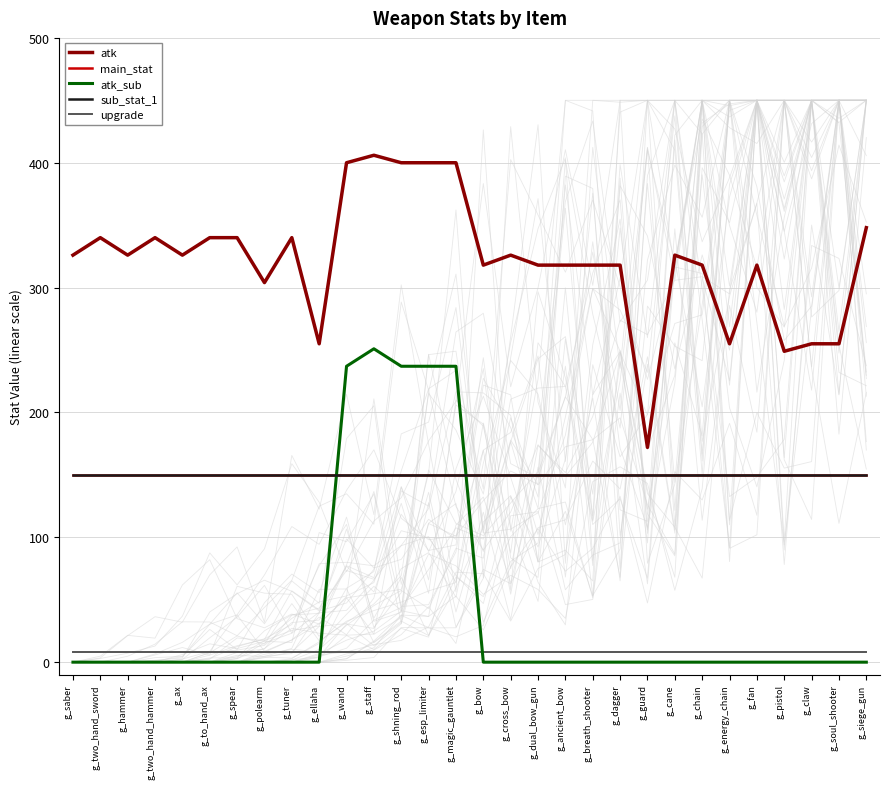

What is the average value of the atk series?

322